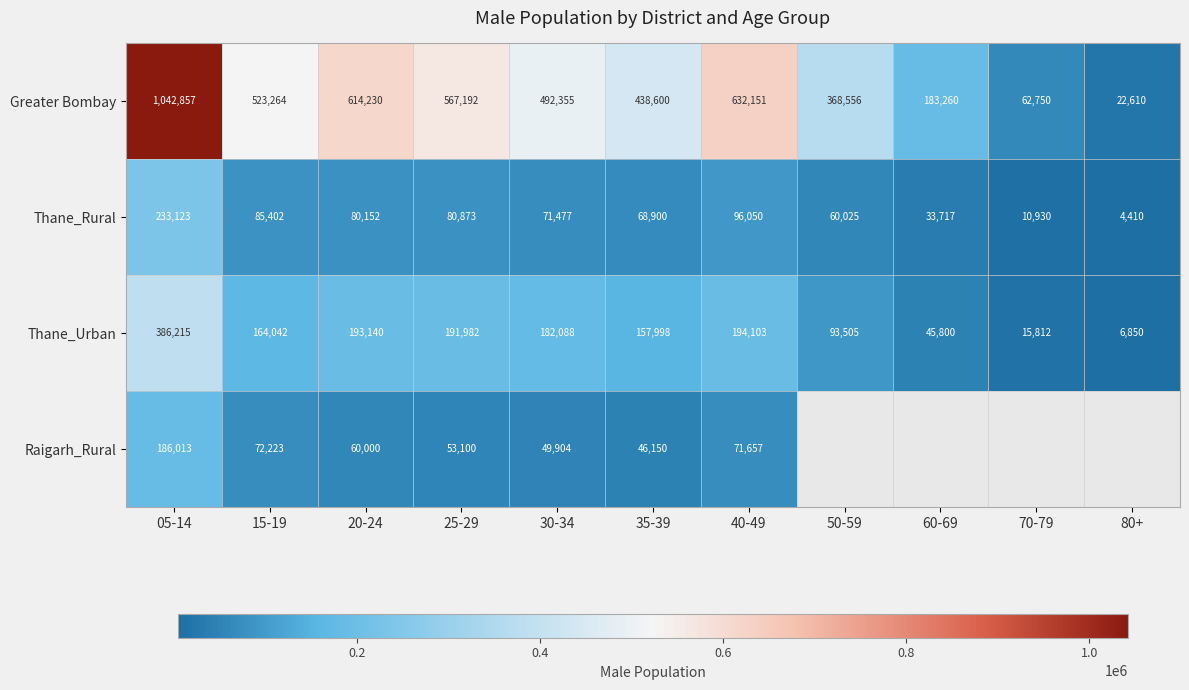

True or false: Greater Bombay has a value of 702588 at 05-14.

False